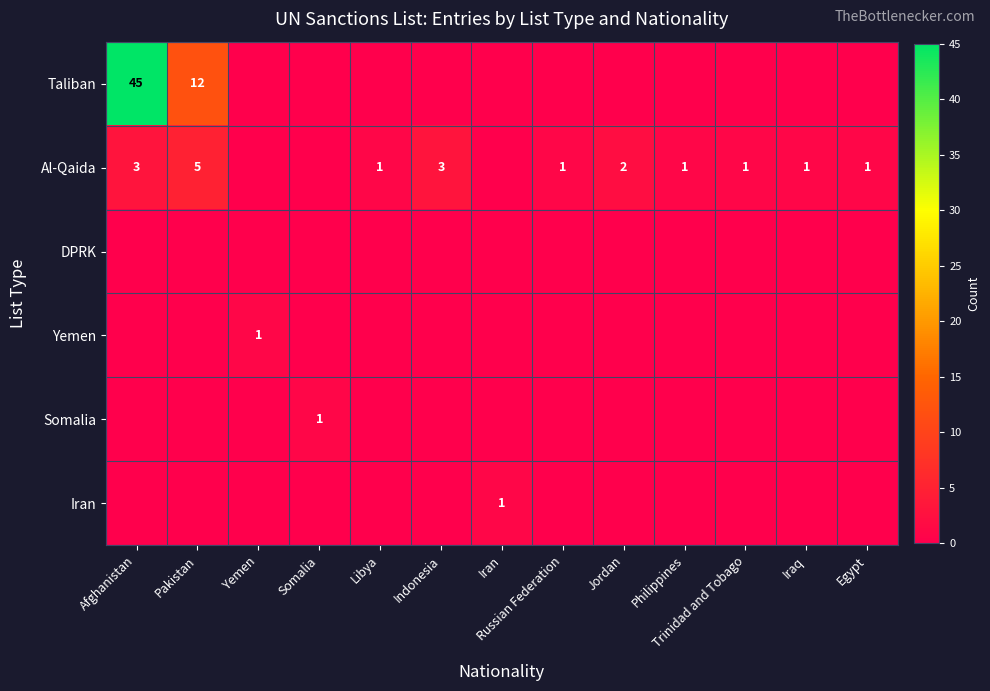

What is the greatest value displayed?

45